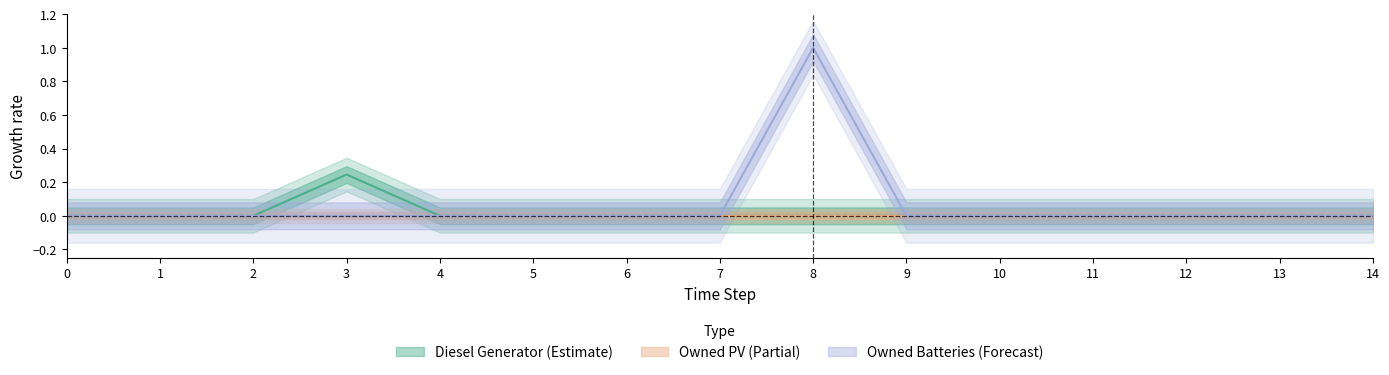

True or false: Owned Batteries has more than 2 points higher than both neighbors.

False